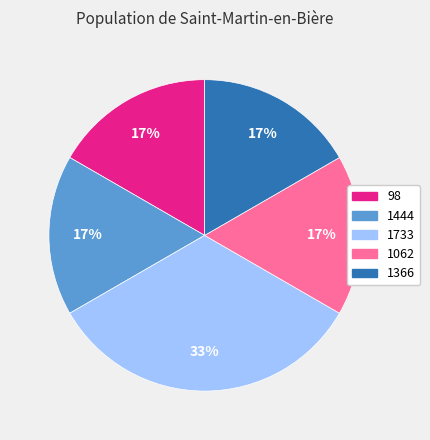

Do 98 and 1444 together represent more than half of the pie?

No